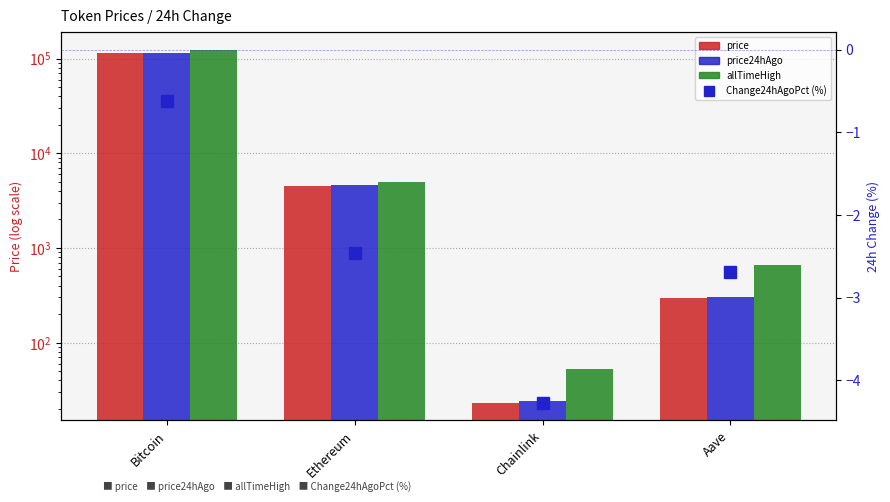

Does the chart contain stacked bars?

No